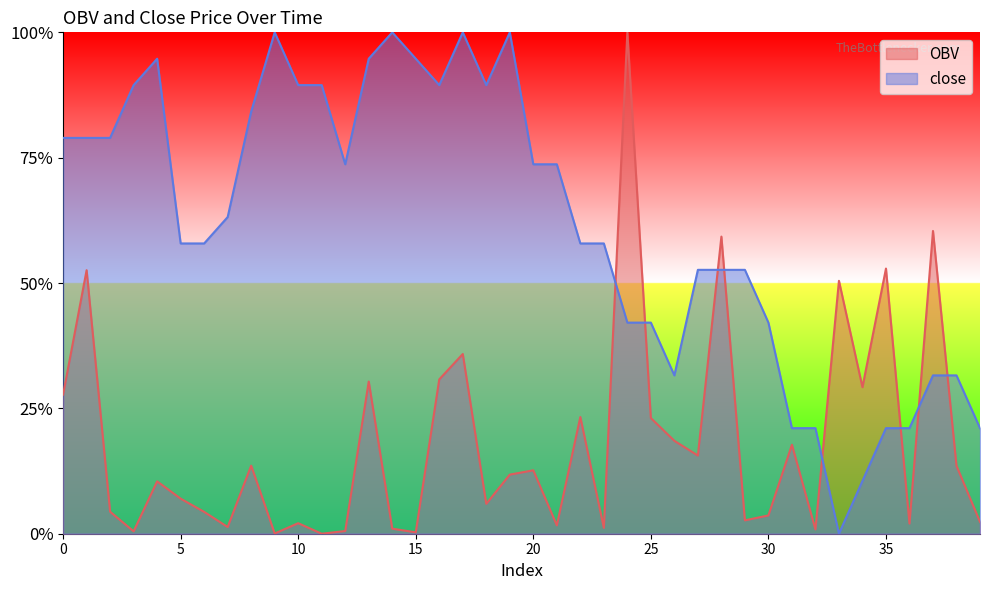

How many interior local valleys does the close series have?

5